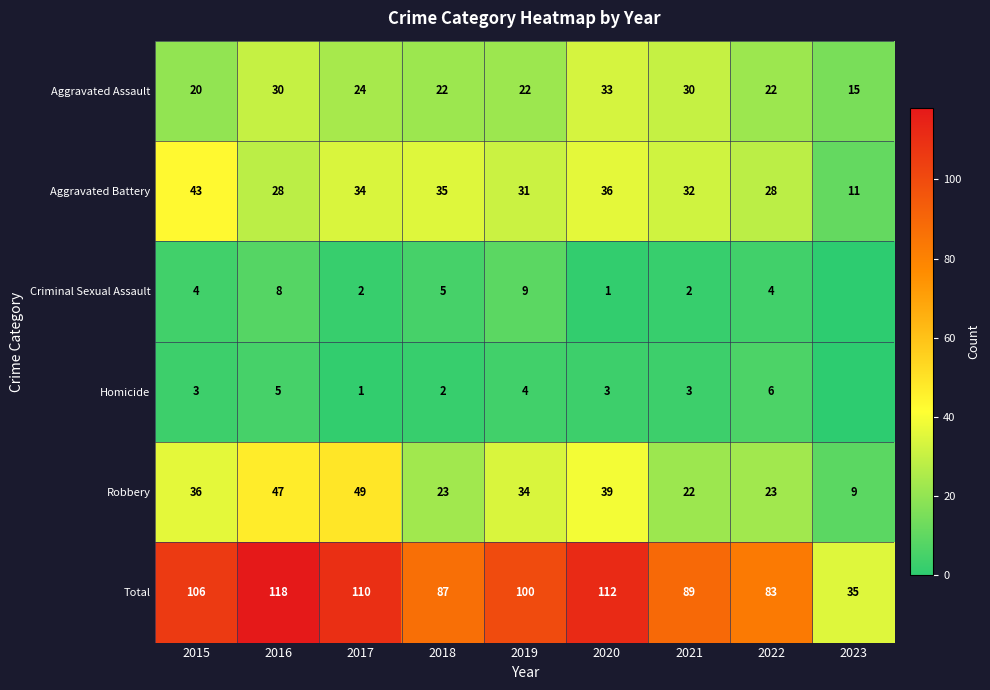

Which category has the lowest value in the Robbery series?

2023